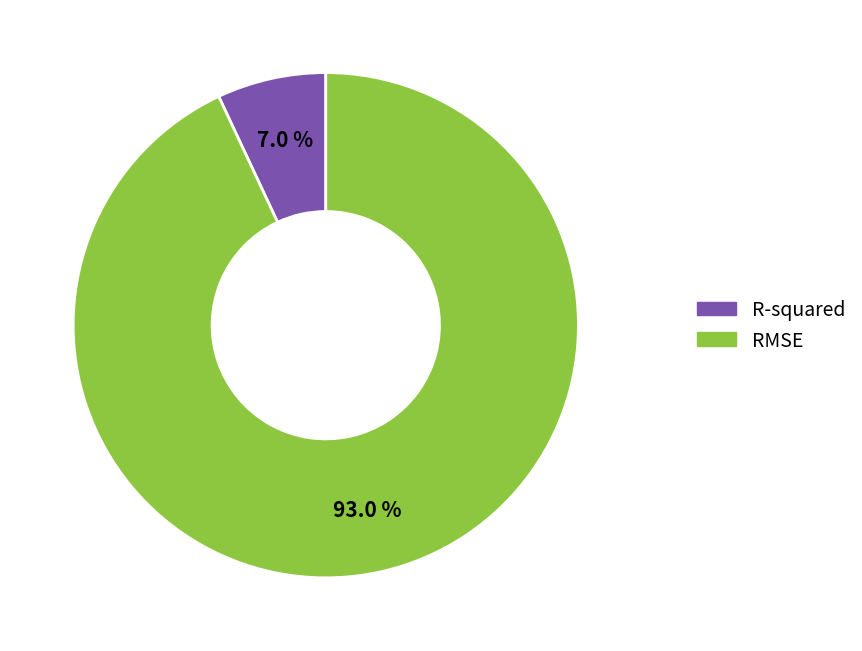

Is R-squared the majority of the pie?

No